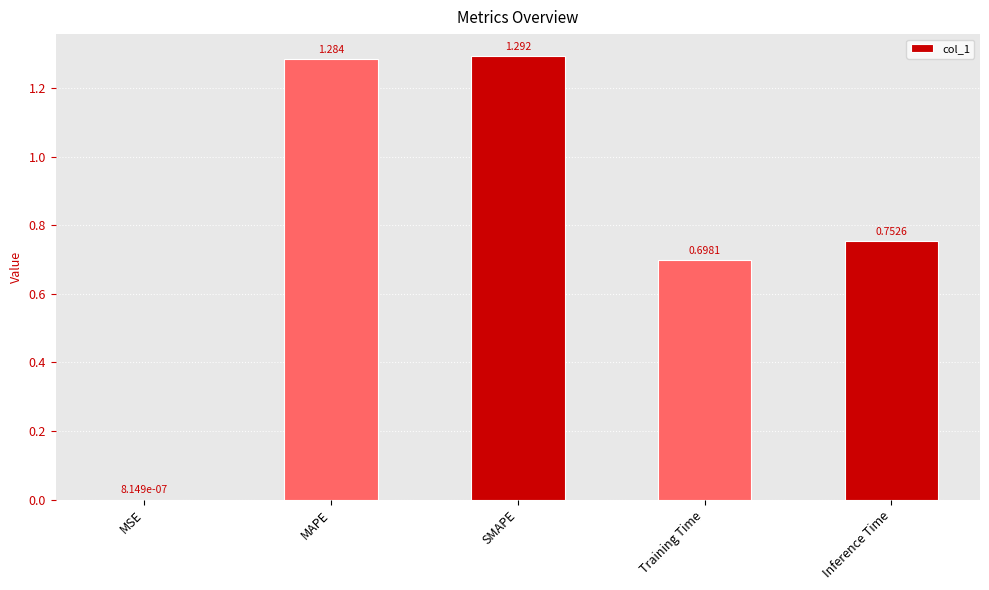

Which has a higher value, MSE or SMAPE?

SMAPE